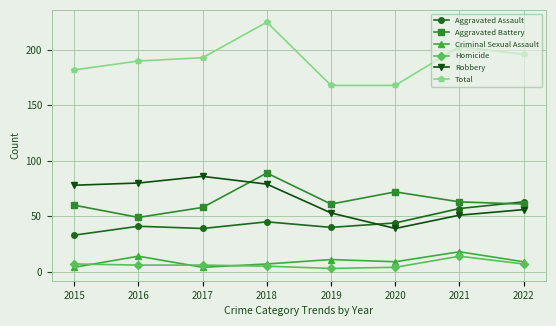

How many series are shown in this chart?

6